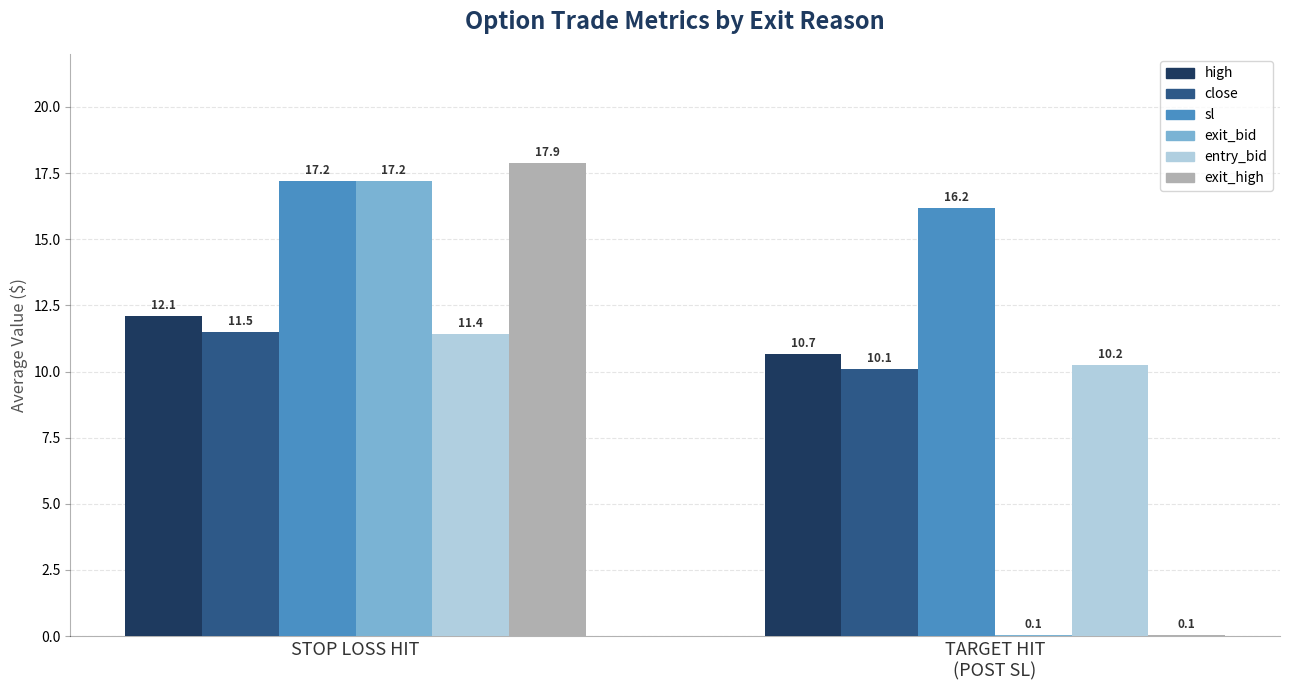

True or false: sl has a value of 17.2 at STOP LOSS HIT.

True